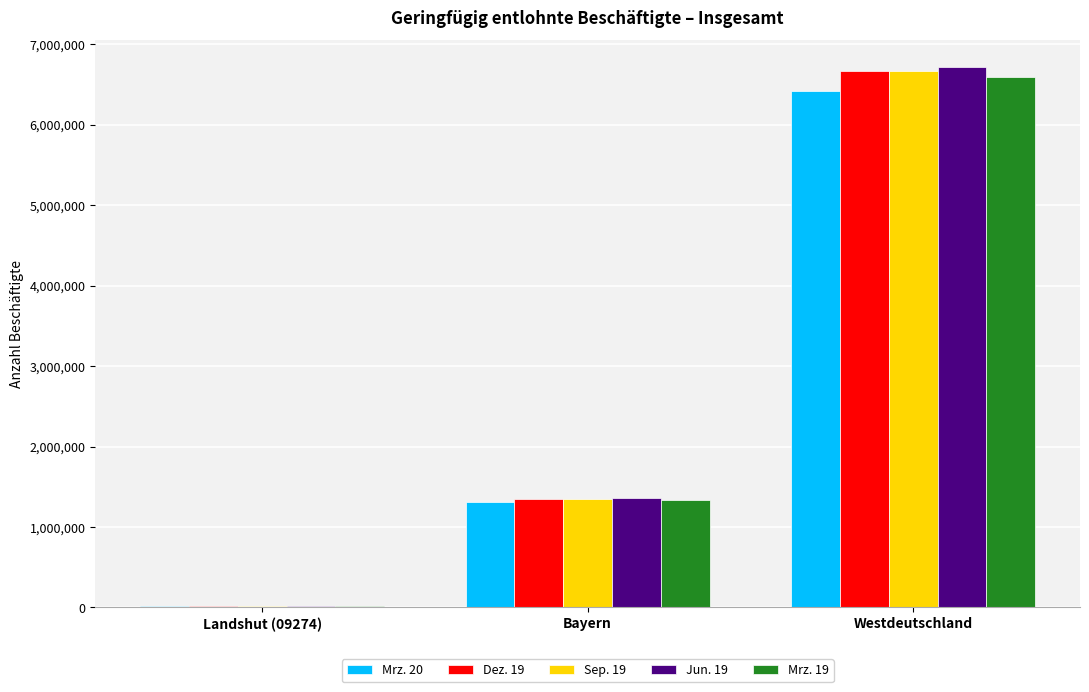

Is the value of Sep. 19 at Bayern greater than the value of Mrz. 20 at Landshut (09274)?

Yes